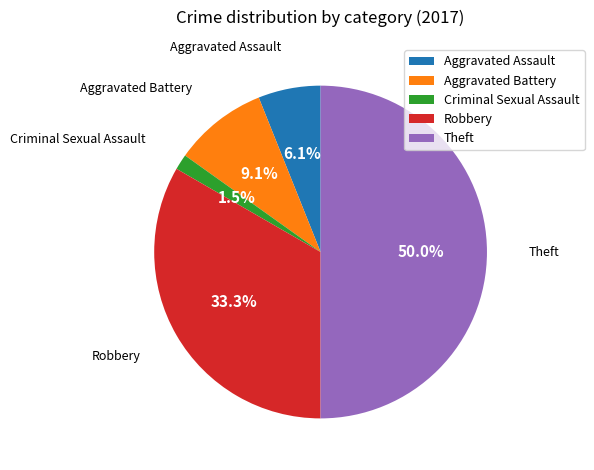

Which category has the biggest portion of the pie?

Theft